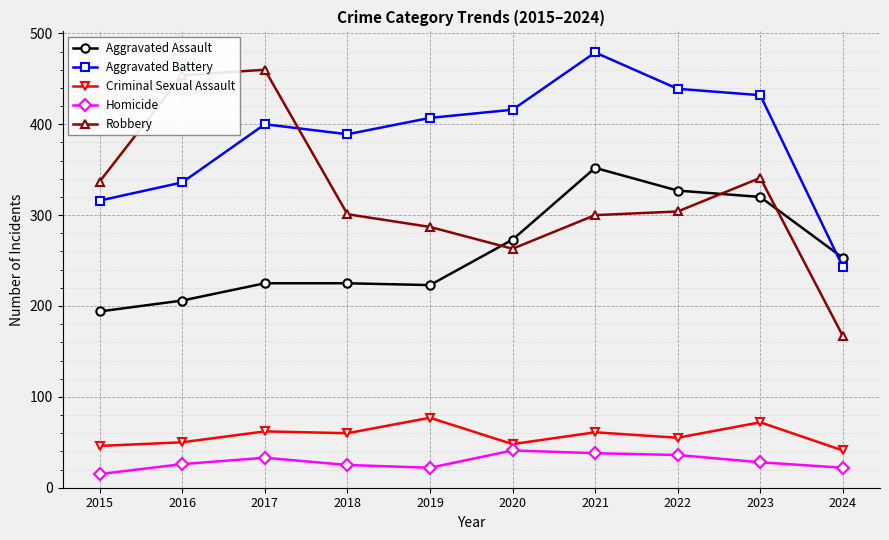

Which series changed the most between 2015 and 2020?

Aggravated Battery